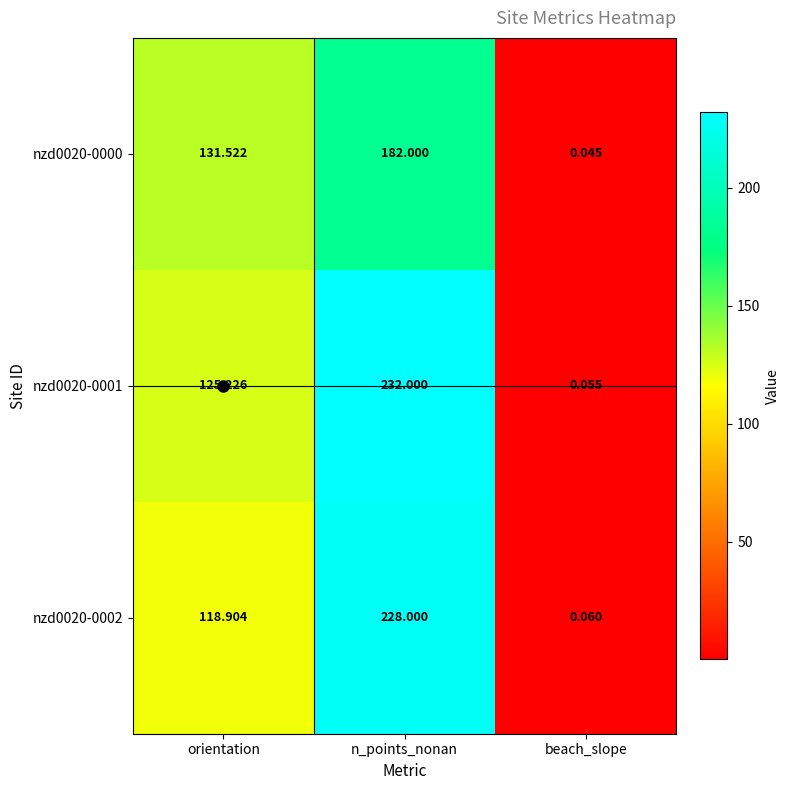

Rank the categories by nzd0020-0001 value from highest to lowest.

n_points_nonan, orientation, beach_slope